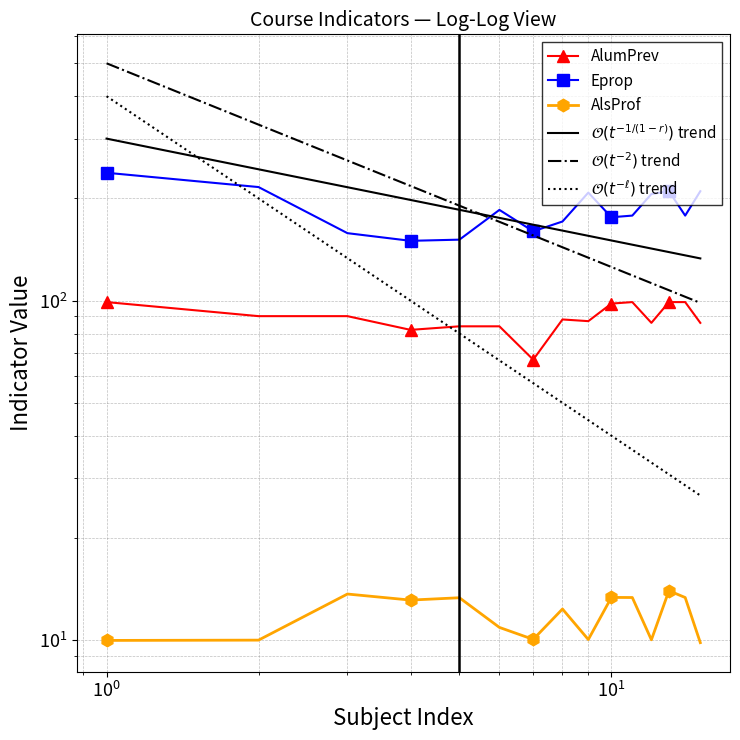

Where is the first local minimum for Eprop?

4